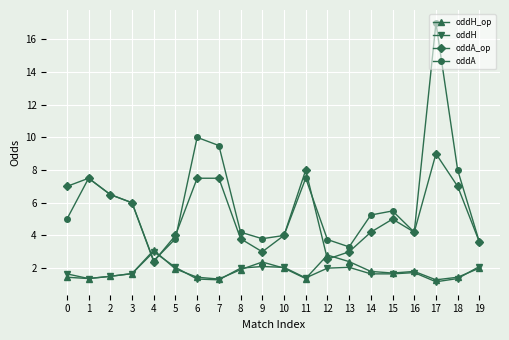

True or false: oddH has more than 0 interior local peaks.

True